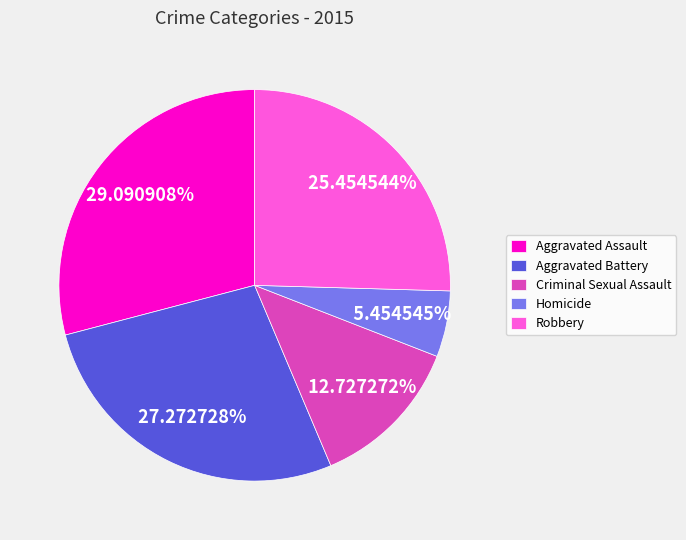

Is Robbery the majority of the pie?

No